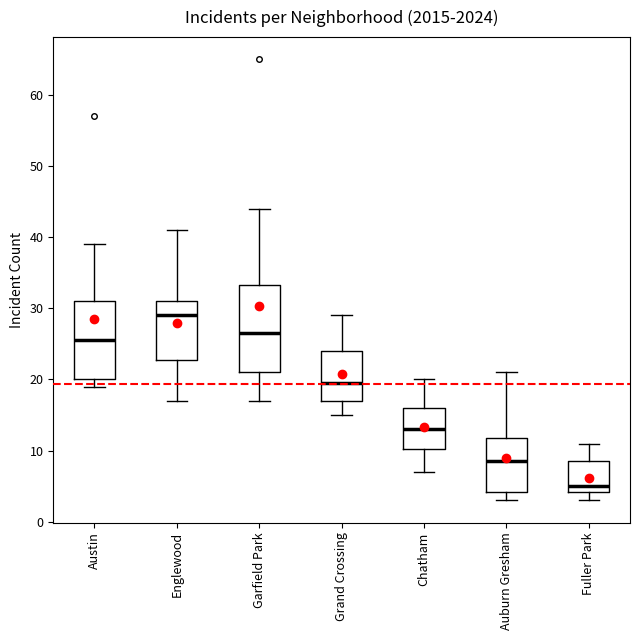

Reading left to right, transcribe this box plot: for each box, give where its median line is, the range the box spans, and where its two whiskers end, as read against the y-axis. The values are not printed on the chart, so give them approximately, as read against the axis.

Austin: median 26, box 20 to 31, whiskers 19 to 39
Englewood: median 29, box 23 to 31, whiskers 17 to 41
Garfield Park: median 27, box 21 to 33, whiskers 17 to 44
Grand Crossing: median 20, box 17 to 24, whiskers 15 to 29
Chatham: median 13, box 10 to 16, whiskers 7 to 20
Auburn Gresham: median 9, box 4 to 12, whiskers 3 to 21
Fuller Park: median 5, box 4 to 9, whiskers 3 to 11